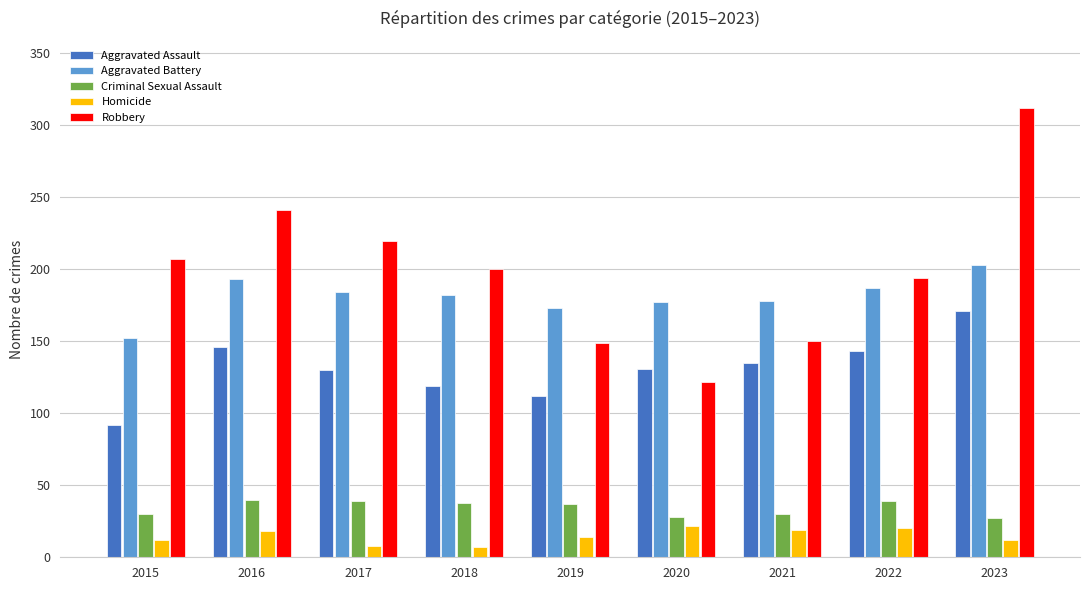

Are the bars grouped side by side (vs. stacked)?

Yes